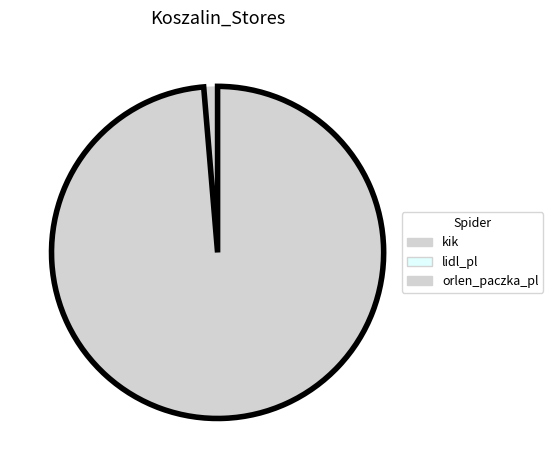

What is the change in value from kik to orlen_paczka_pl?

+643701